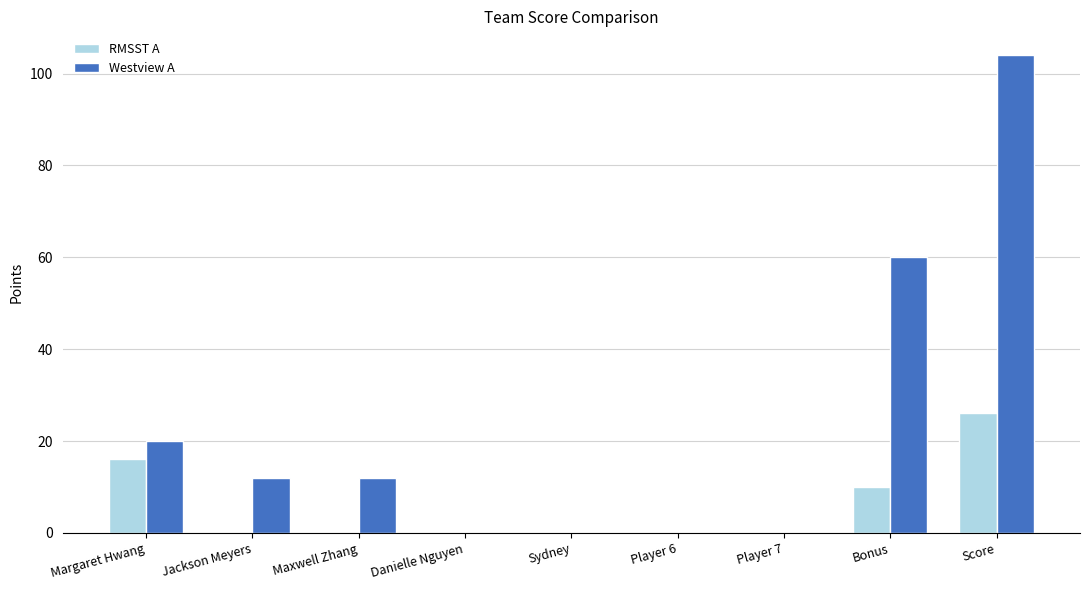

Between Player 7 and Score, which series saw the biggest shift?

Westview A